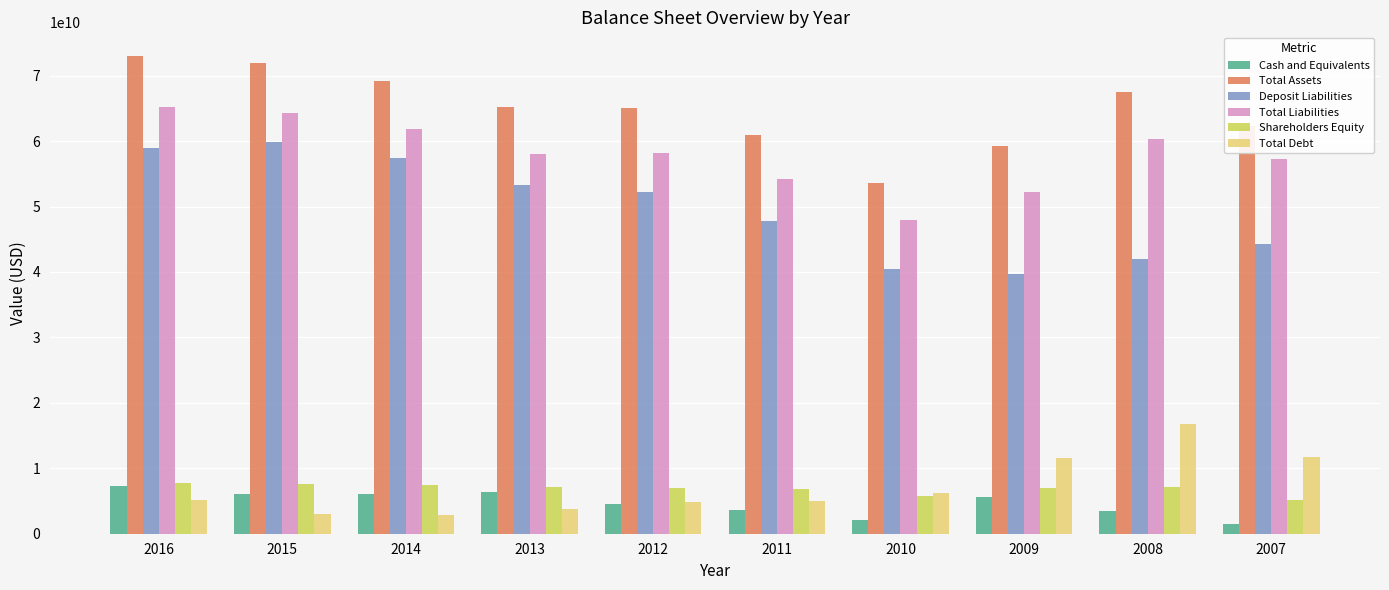

How many values in the Cash and Equivalents series are below 5617000000?

5